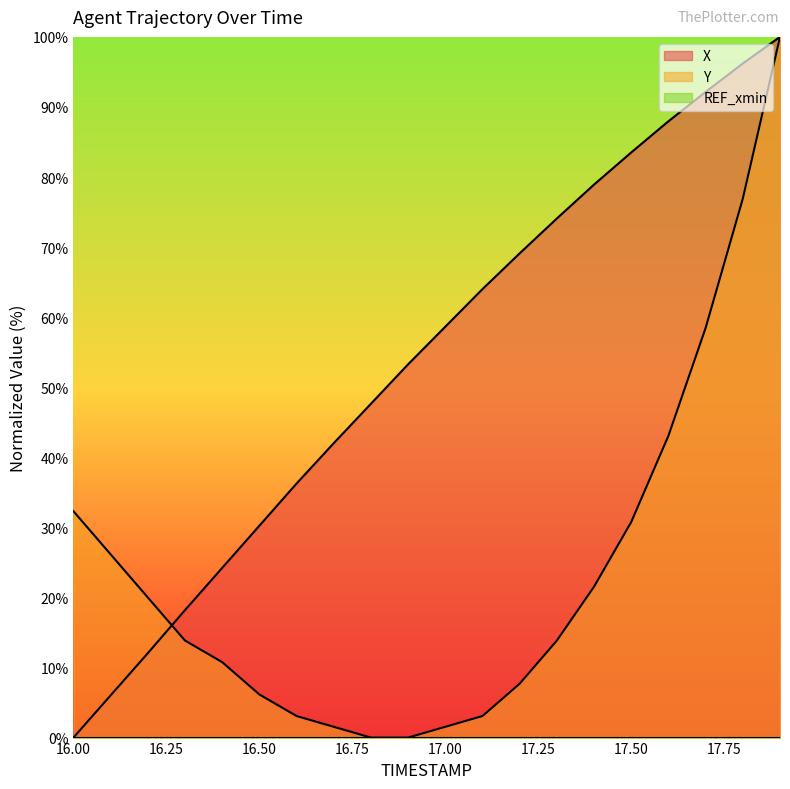

How many data points does each series have?

20